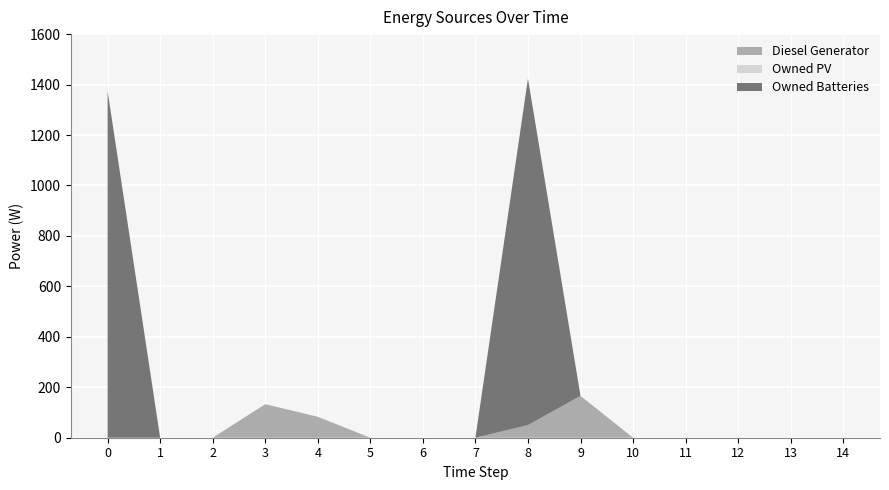

Reading left to right, extract all data points from this chart.

Diesel Generator: 0=0	1=0	2=0	3=133	4=83	5=0	6=0	7=0	8=50	9=166	10=0	11=0	12=0	13=0	14=0
Owned PV: 0=0	1=0	2=0	3=0	4=0	5=0	6=0	7=0	8=0	9=0	10=0	11=0	12=0	13=0	14=0
Owned Batteries: 0=1374	1=0	2=0	3=0	4=0	5=0	6=0	7=0	8=1374	9=0	10=0	11=0	12=0	13=0	14=0